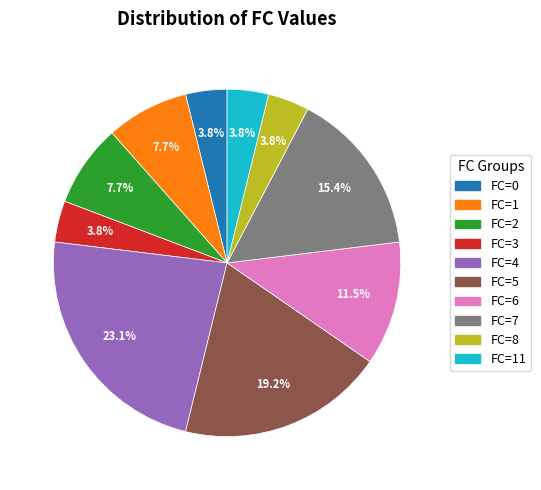

Is there a majority slice in this chart?

No